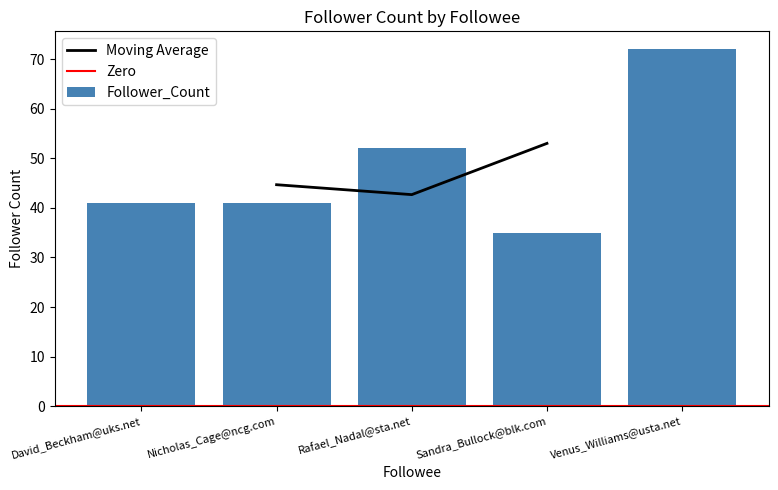

Approximately how many times larger is the value at Sandra_Bullock@blk.com compared to Venus_Williams@usta.net?

0.5